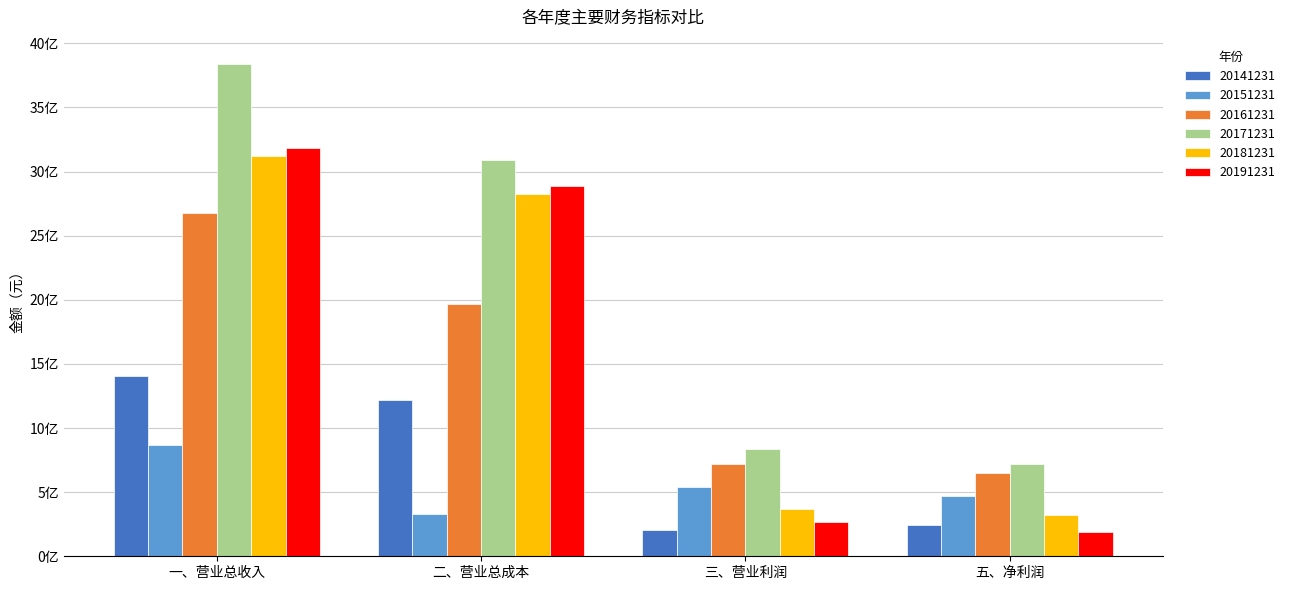

At which label is 20141231 closest to 804775733?

二、营业总成本